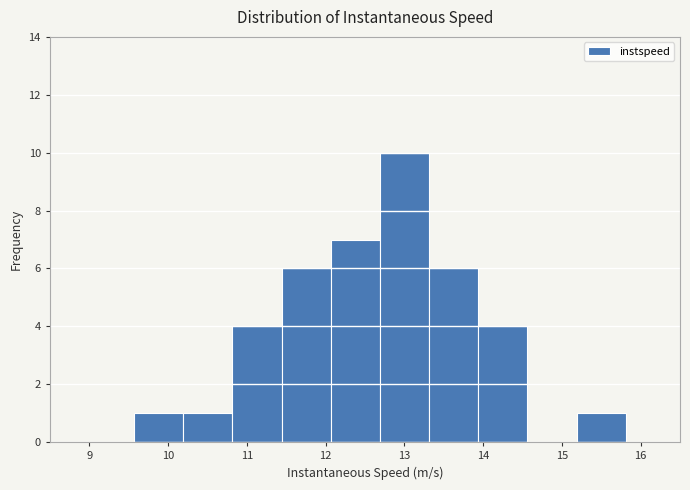

Which range on the x-axis has the tallest bar?

12.7 to 13.3